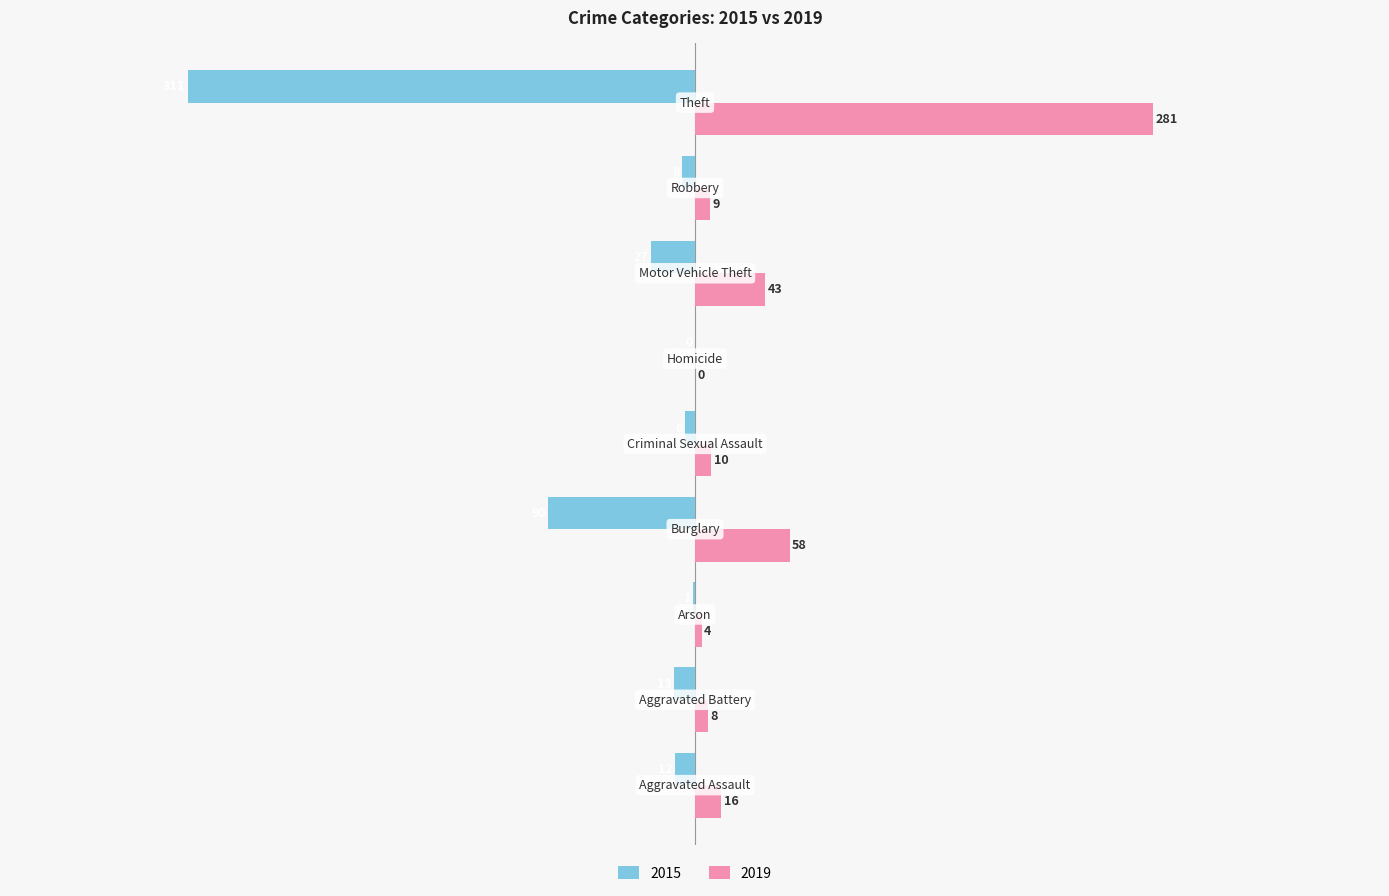

What is the sum of all 2015 values?

-468